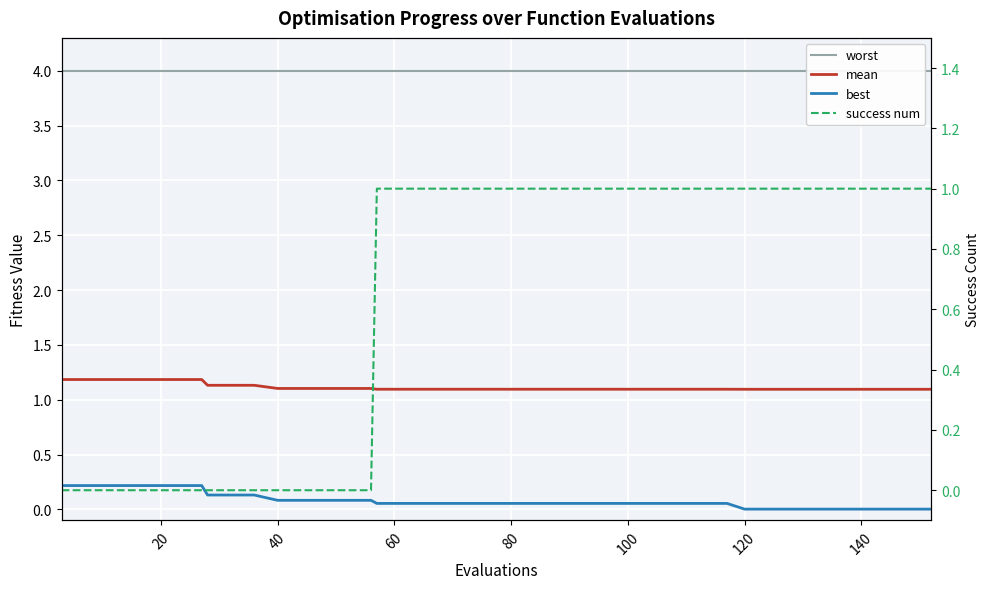

Reading left to right, what are all the values shown in this chart?

worst: 4.0	4.0	4.0	4.0	4.0	4.0	4.0	4.0	4.0	4.0	4.0	4.0	4.0	4.0	4.0	4.0	4.0	4.0	4.0	4.0	4.0	4.0	4.0	4.0	4.0	4.0	4.0	4.0	4.0	4.0	4.0	4.0	4.0	4.0	4.0	4.0	4.0	4.0	4.0	4.0
mean: 1.2	1.2	1.2	1.2	1.2	1.2	1.2	1.1	1.1	1.1	1.1	1.1	1.1	1.1	1.1	1.1	1.1	1.1	1.1	1.1	1.1	1.1	1.1	1.1	1.1	1.1	1.1	1.1	1.1	1.1	1.1	1.1	1.1	1.1	1.1	1.1	1.1	1.1	1.1	1.1
best: 0.2	0.2	0.2	0.2	0.2	0.2	0.2	0.1	0.1	0.1	0.1	0.1	0.1	0.1	0.1	0.1	0.1	0.1	0.1	0.1	0.1	0.1	0.1	0.1	0.1	0.1	0.1	0.1	0.1	0.1	0.1	0.0	0.0	0.0	0.0	0.0	0.0	0.0	0.0	0.0
success num: 0.0	0.0	0.0	0.0	0.0	0.0	0.0	0.0	0.0	0.0	0.0	0.0	0.0	0.0	0.0	1.0	1.0	1.0	1.0	1.0	1.0	1.0	1.0	1.0	1.0	1.0	1.0	1.0	1.0	1.0	1.0	1.0	1.0	1.0	1.0	1.0	1.0	1.0	1.0	1.0